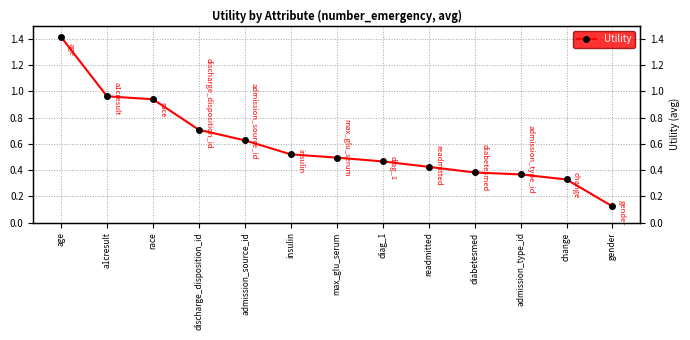

The chart shows a value of 1.2 at discharge_disposition_id. True or false?

False